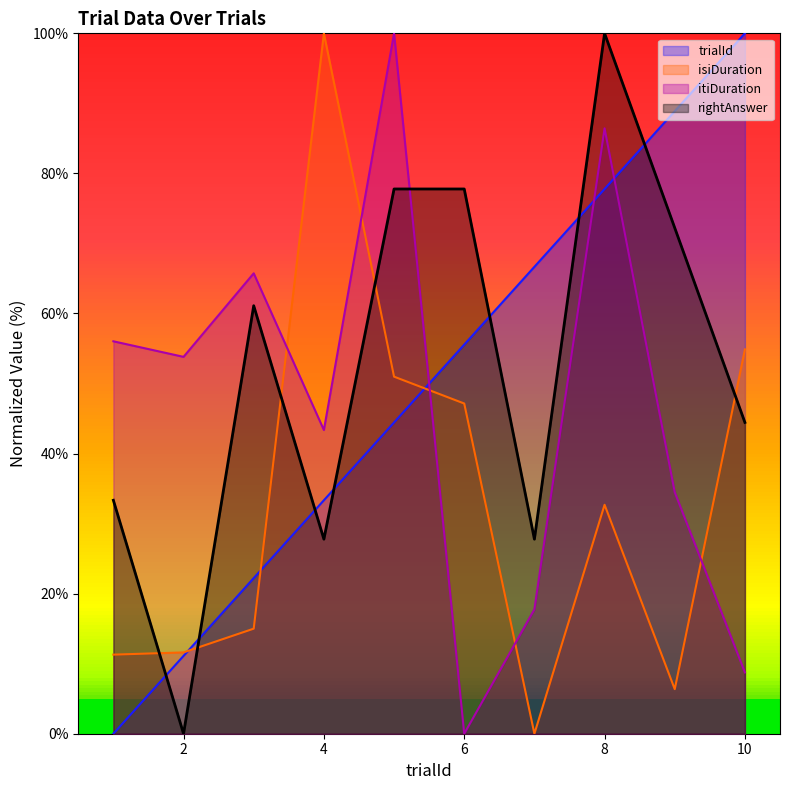

In isiDuration, how many points are lower than both neighbors (excluding endpoints)?

2